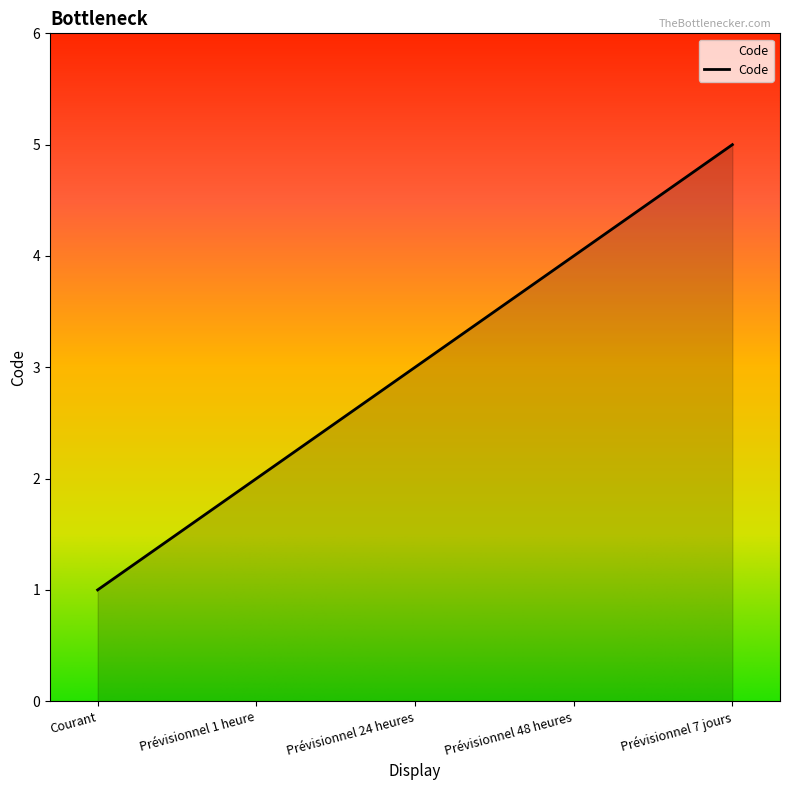

What is the sum of all values?

15